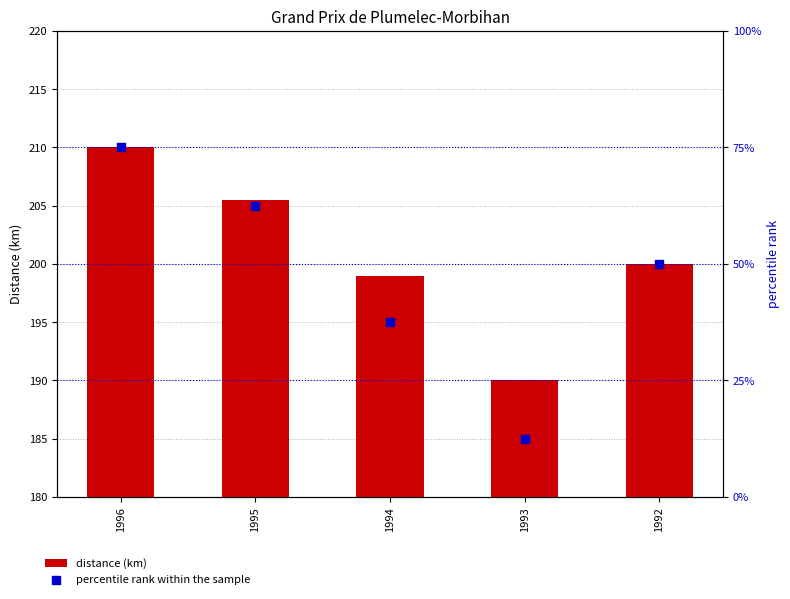

Which series has the largest total across all categories?

distance (km)